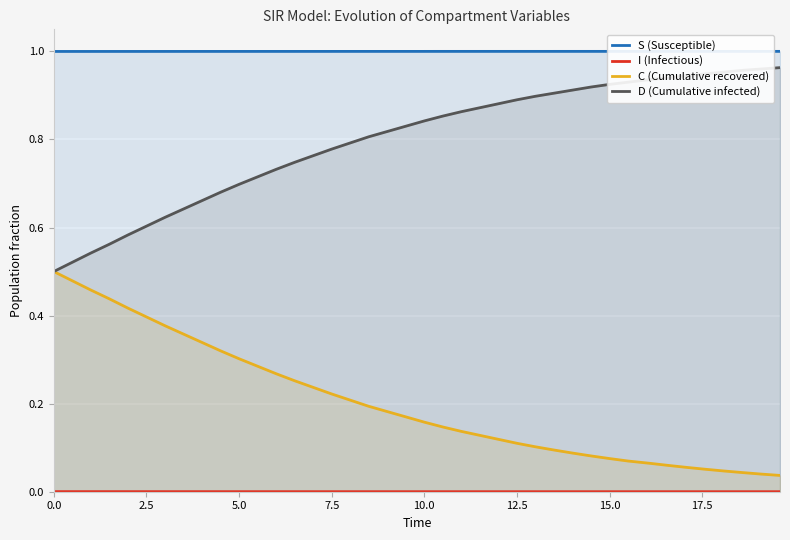

What is the average value of the C (Cumulative recovered) series?

0.2